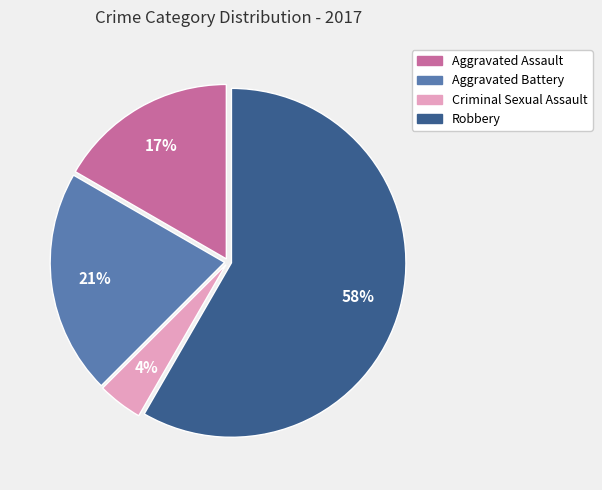

To the nearest percent, what percentage of the pie is Aggravated Battery?

21%